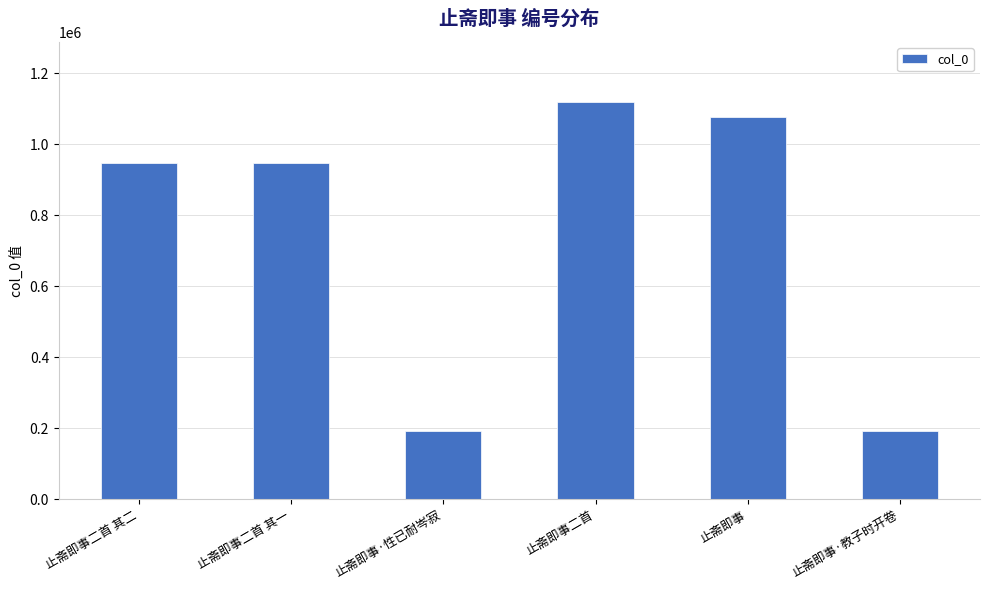

Approximately how many times larger is the value at 止斋即事二首 其二 compared to 止斋即事二首?

0.8